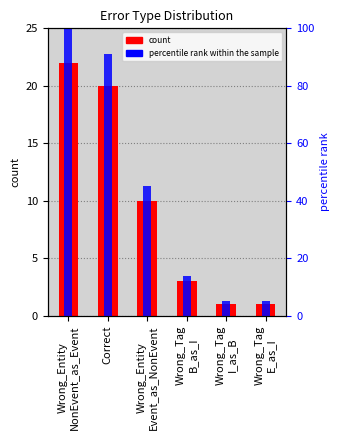

Reading left to right, transcribe all the data shown in this chart.

count: 22	20	10	3	1	1
percentile rank within the sample: 100	91	45	14	5	5